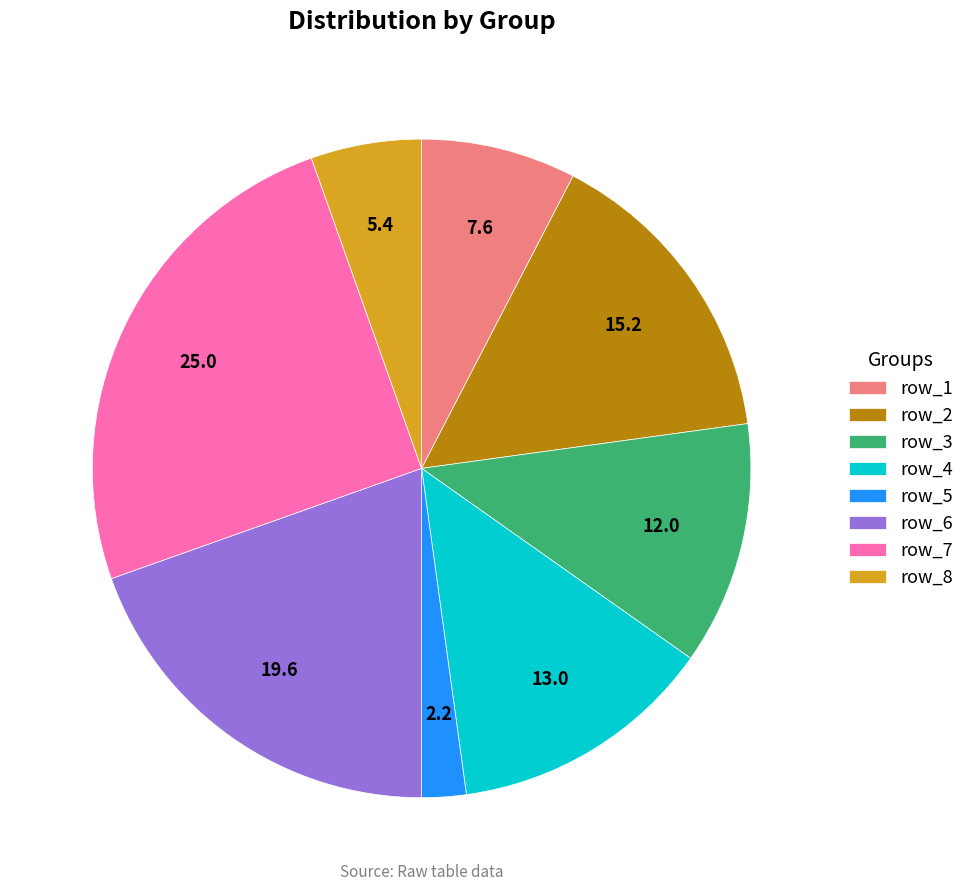

Which slice is the smallest?

row_5